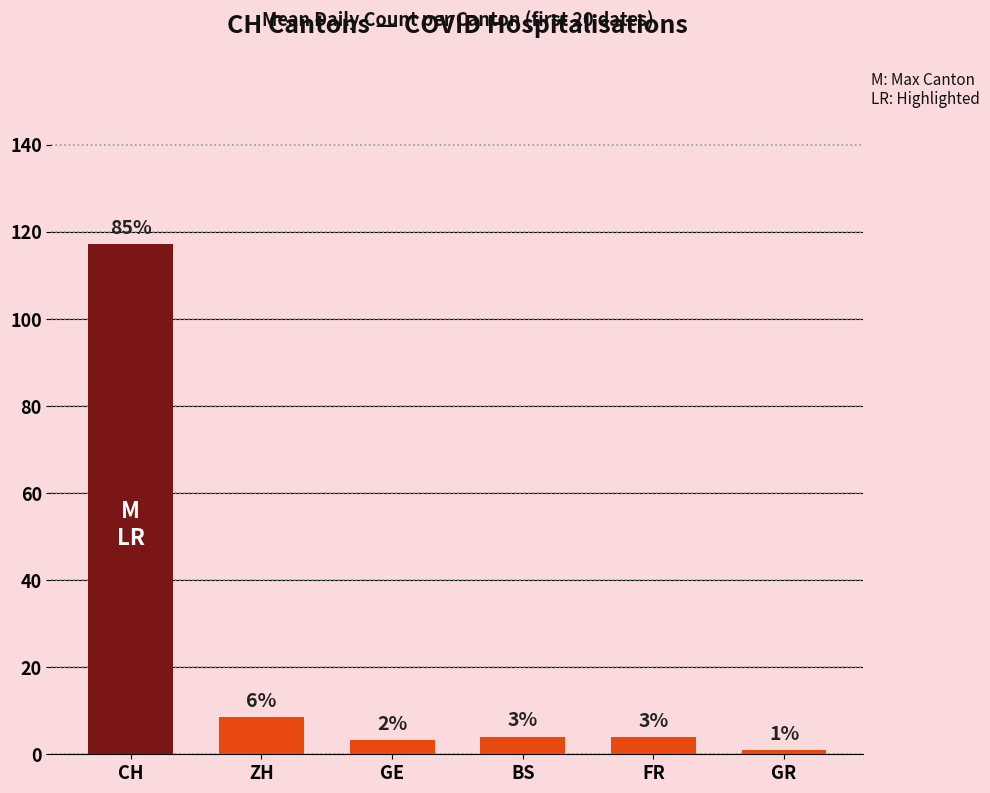

What is the ratio of the value at CH to the value at BS?

28.9